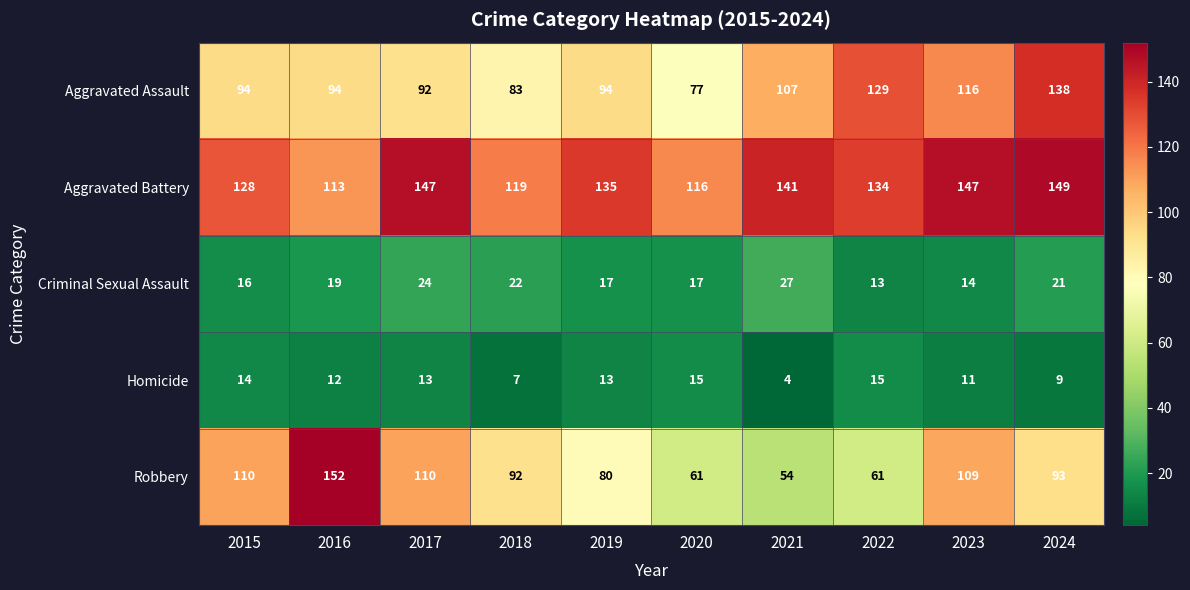

Is the value of Aggravated Assault at 2016 greater than the value of Aggravated Battery at 2020?

No